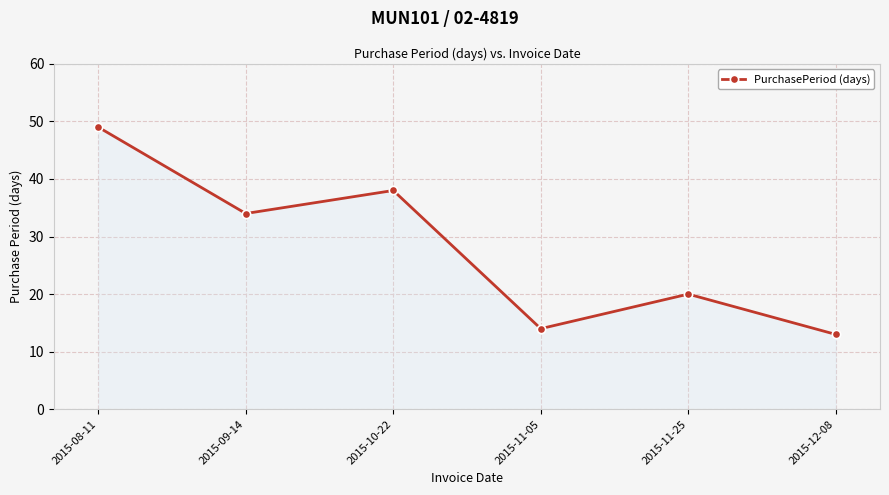

True or false: there are more than 0 points higher than both neighbors.

True